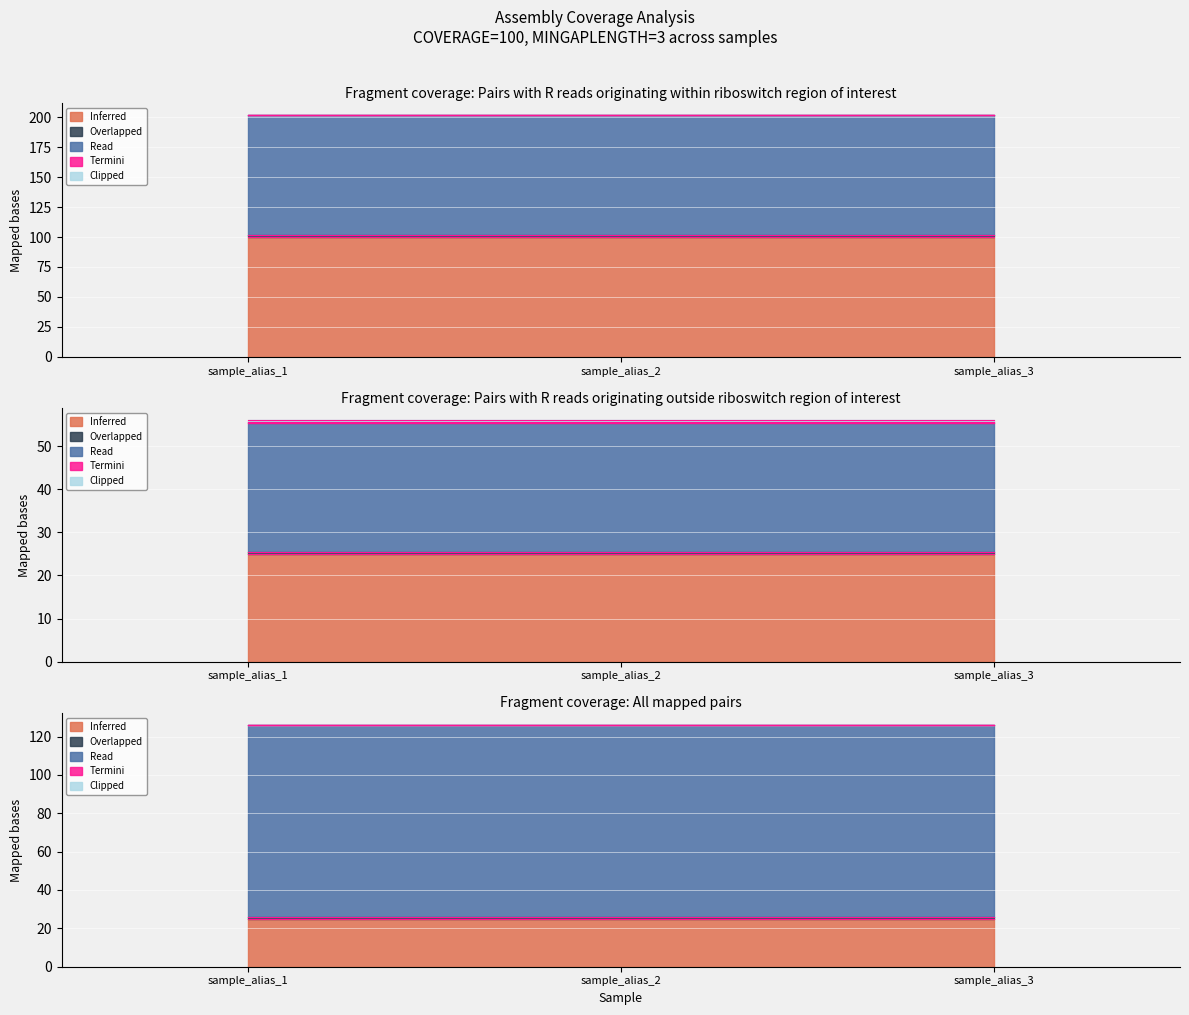

Which has a higher value, sample_alias_1 or sample_alias_2?

sample_alias_1